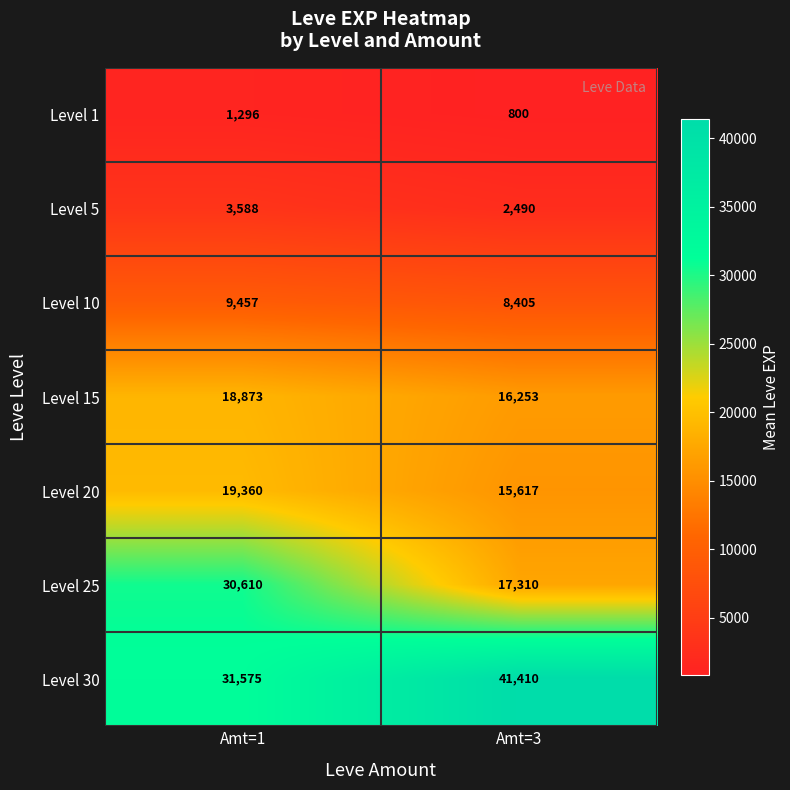

Reading left to right, transcribe all the data shown in this chart.

Level 1: Amt=1=1296	Amt=3=800
Level 5: Amt=1=3588	Amt=3=2490
Level 10: Amt=1=9457	Amt=3=8405
Level 15: Amt=1=18873	Amt=3=16253
Level 20: Amt=1=19360	Amt=3=15617
Level 25: Amt=1=30610	Amt=3=17310
Level 30: Amt=1=31575	Amt=3=41410